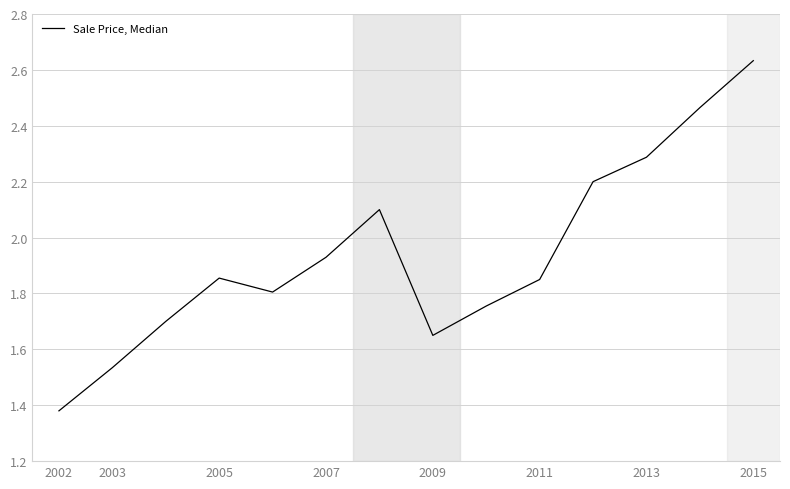

What is the difference between the maximum and minimum values?

1.3